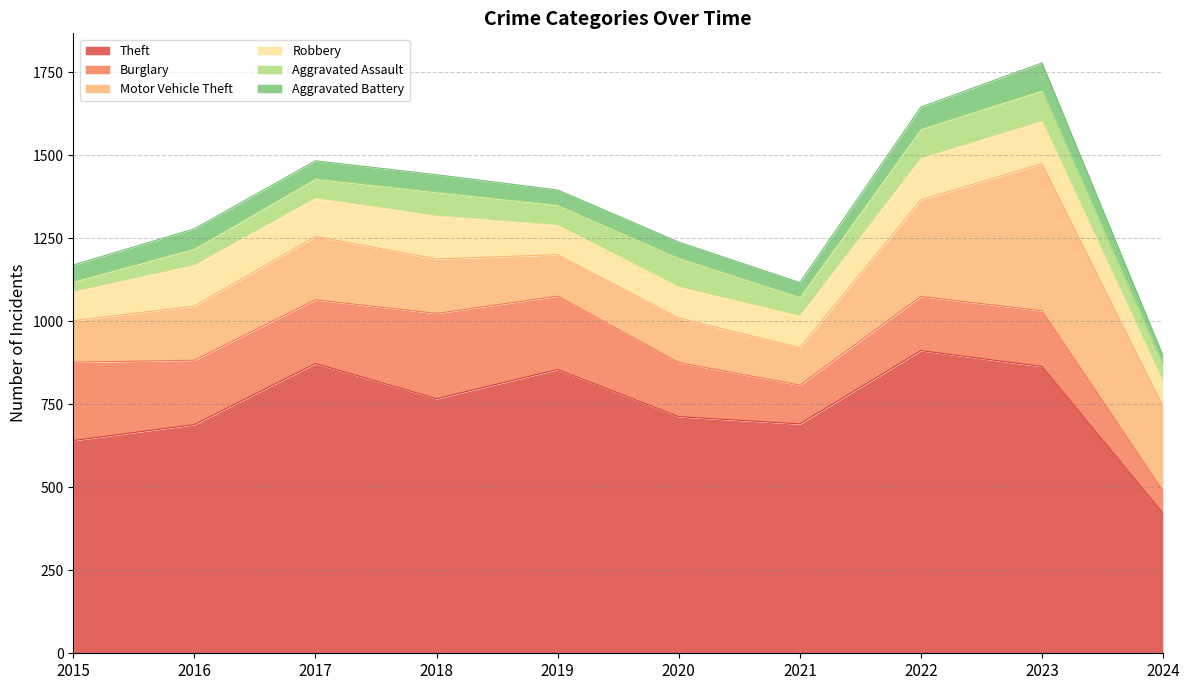

The value of Motor Vehicle Theft at 2024 is 380. True or false?

False